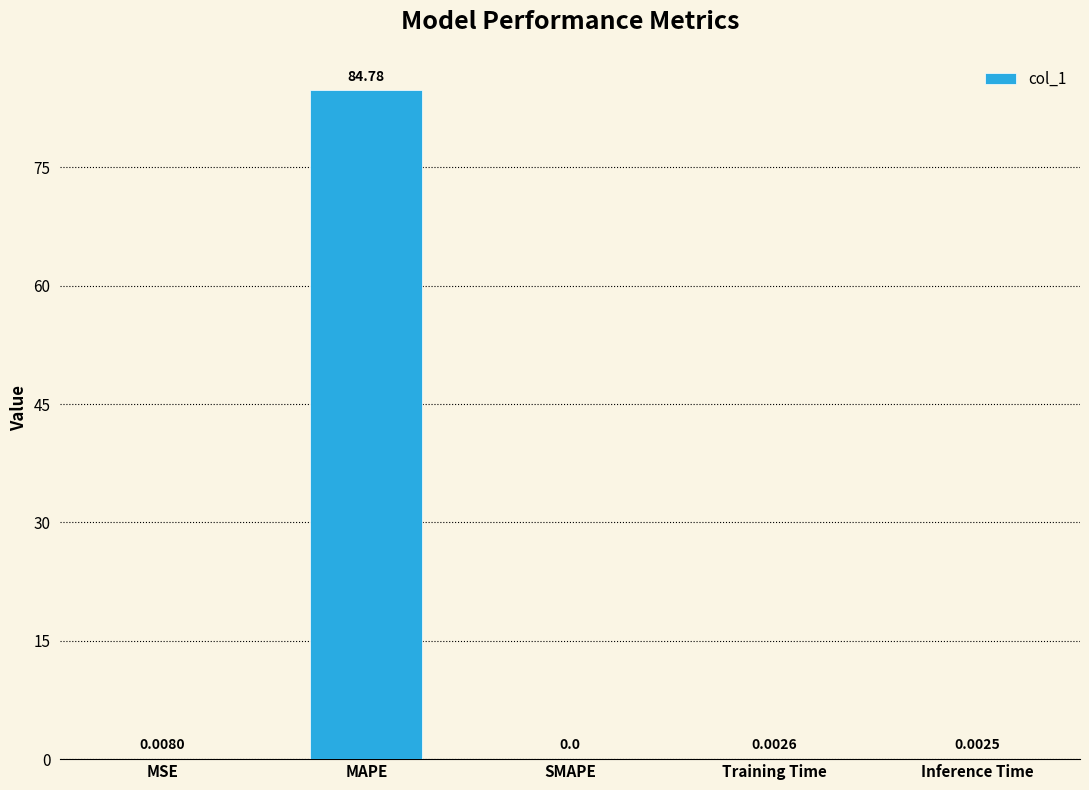

Where is the data nearest to the value 42?

MSE